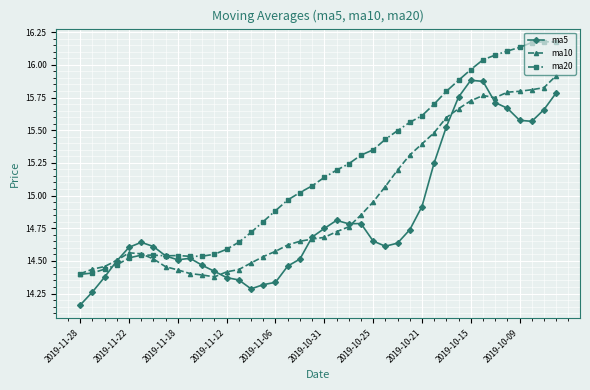

At how many categories does at least one series exceed 14?

40